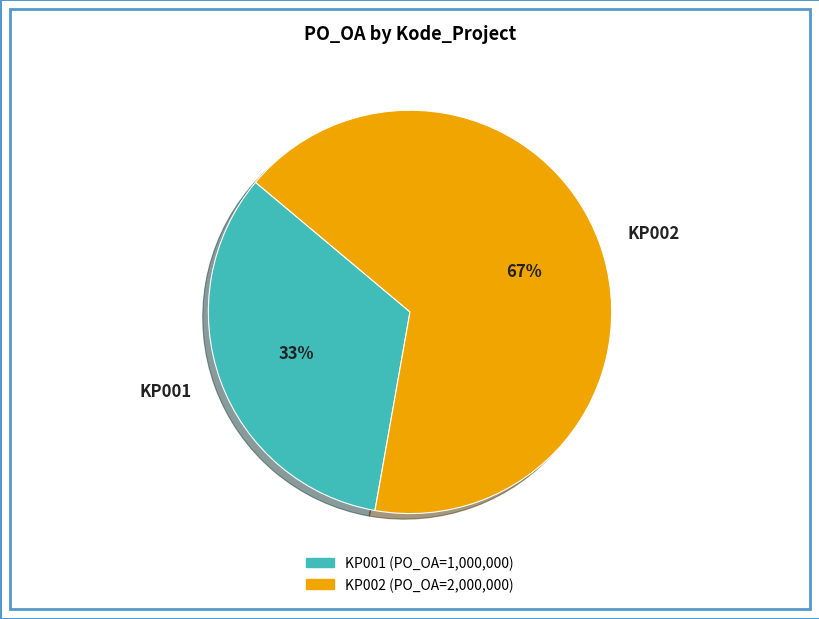

Which category has the smallest portion of the pie?

KP001